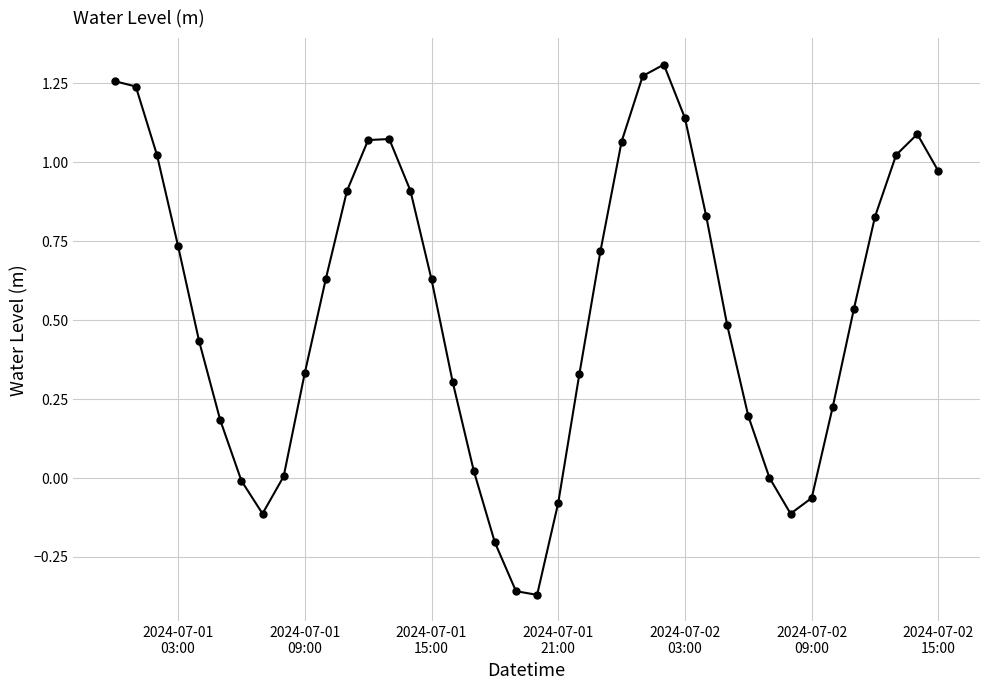

True or false: the data has more than 2 interior local peaks.

True